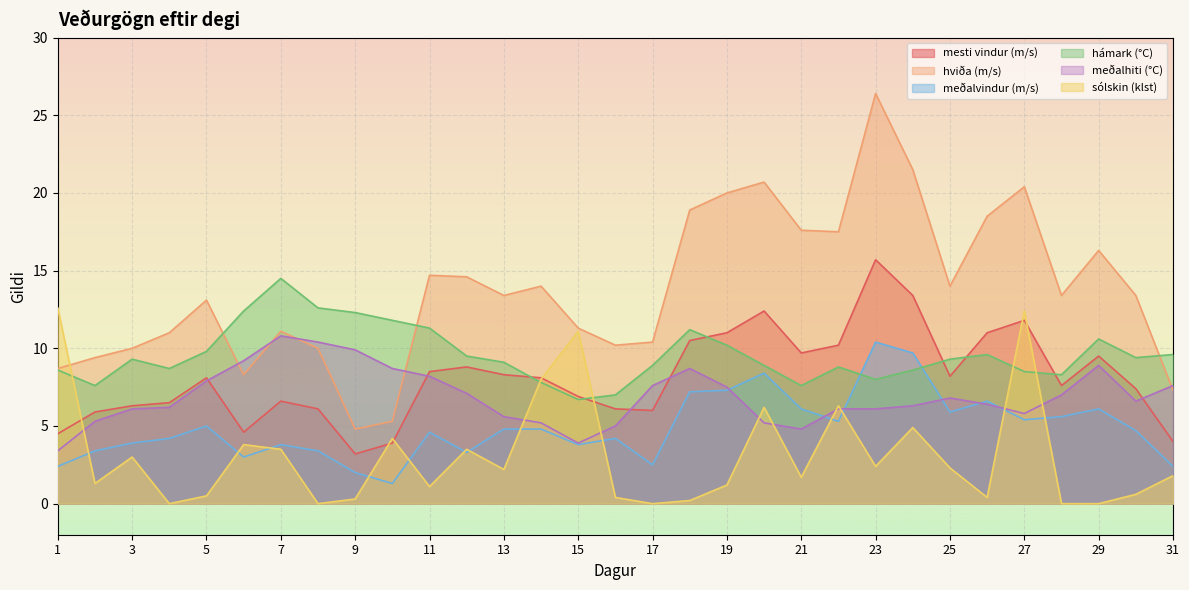

What is the difference between the hámark (°C) values at 29 and 21?

3.0